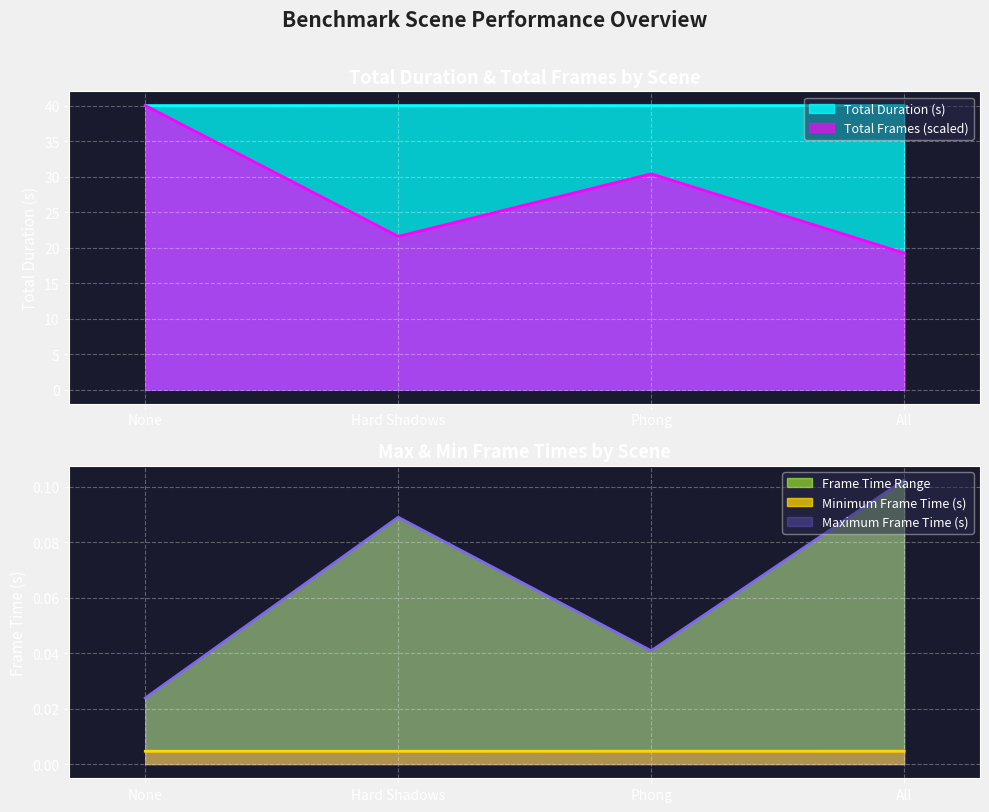

True or false: Total Duration (s) and Total Frames cross at least once.

True